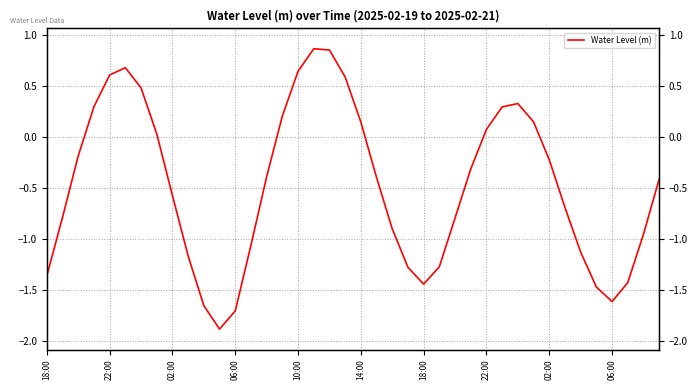

How many interior local valleys (lower than both neighbors) does the data have?

3